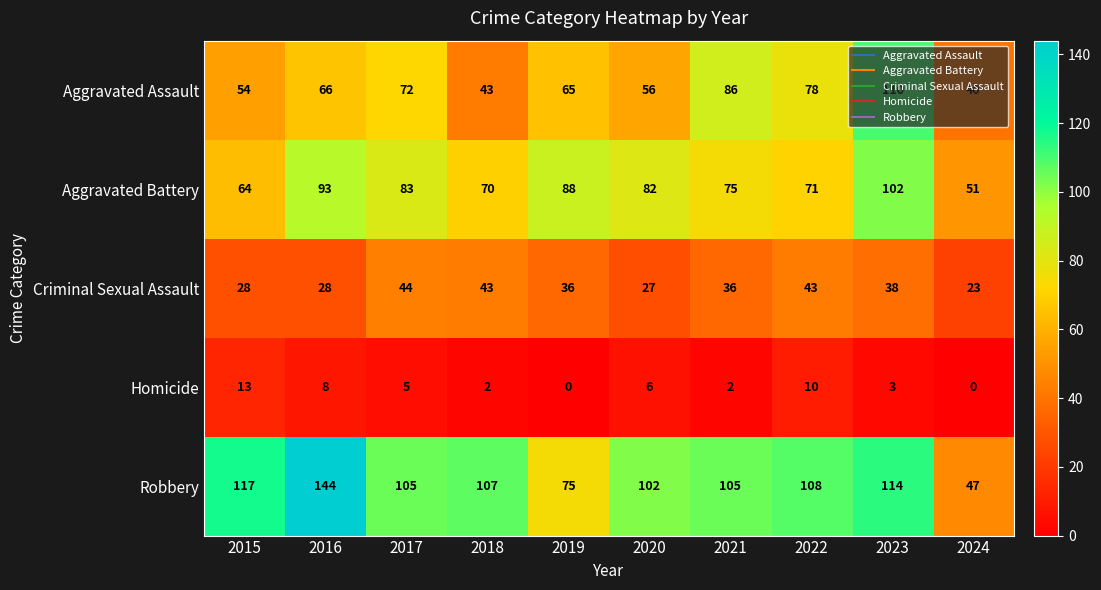

At which category is the sum across all series the highest?

2023